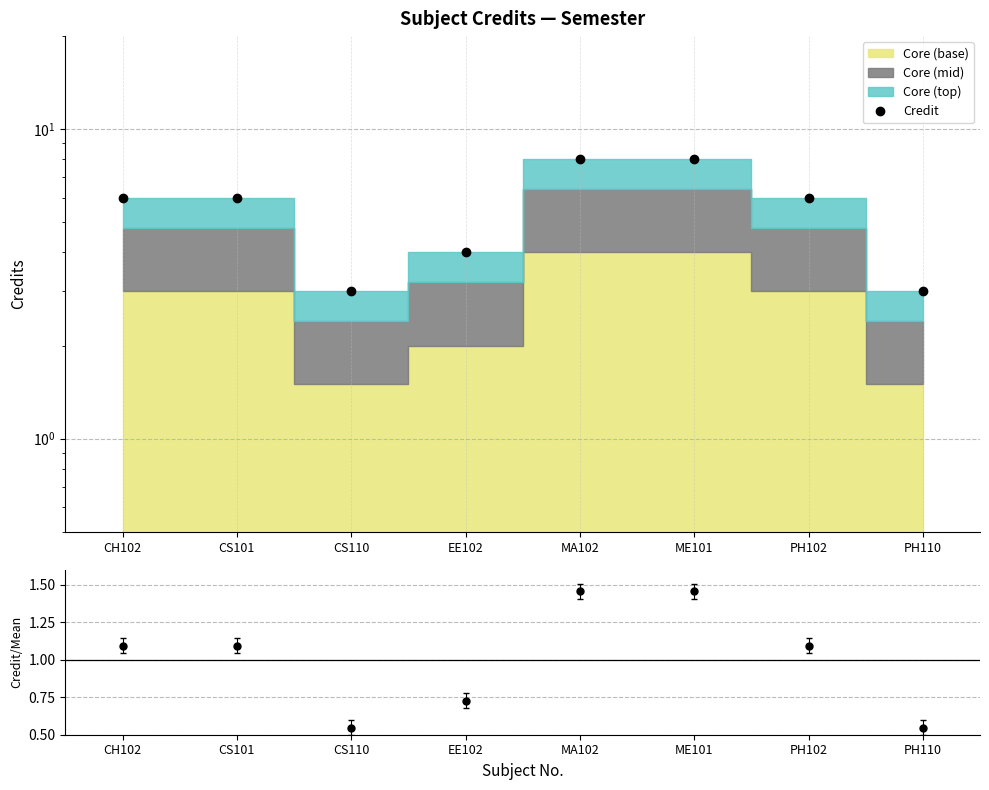

True or false: Credit / Mean and Credit cross at least once.

False